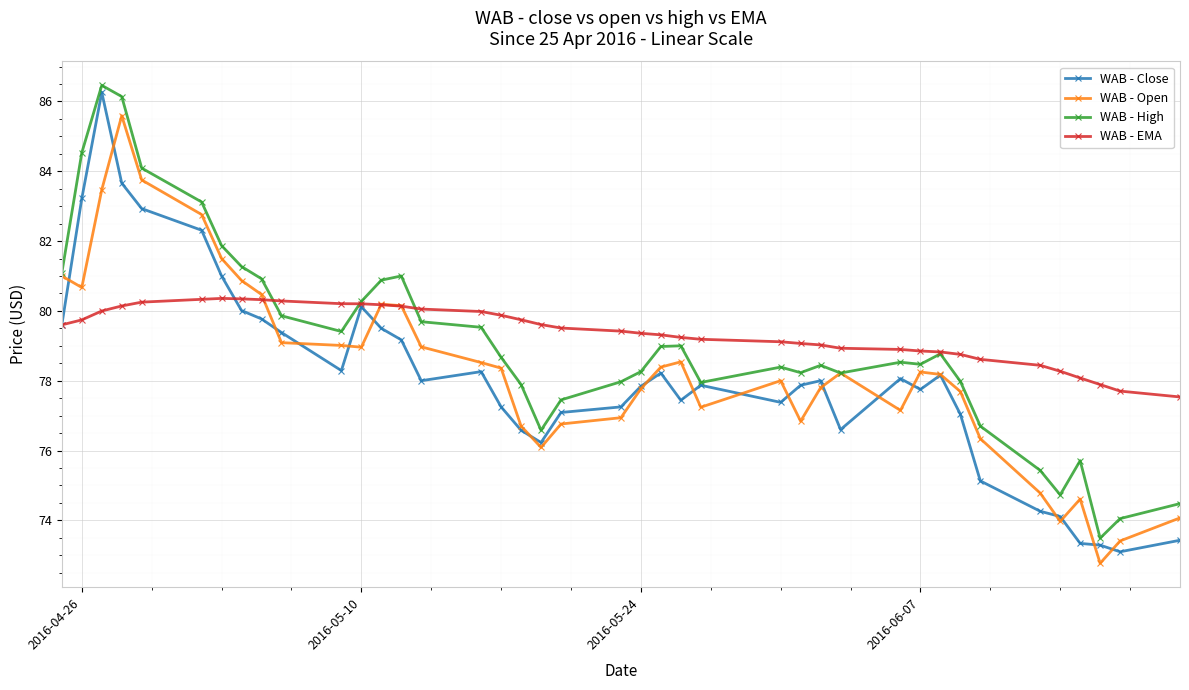

Which series has the largest range (max minus min)?

WAB - Close